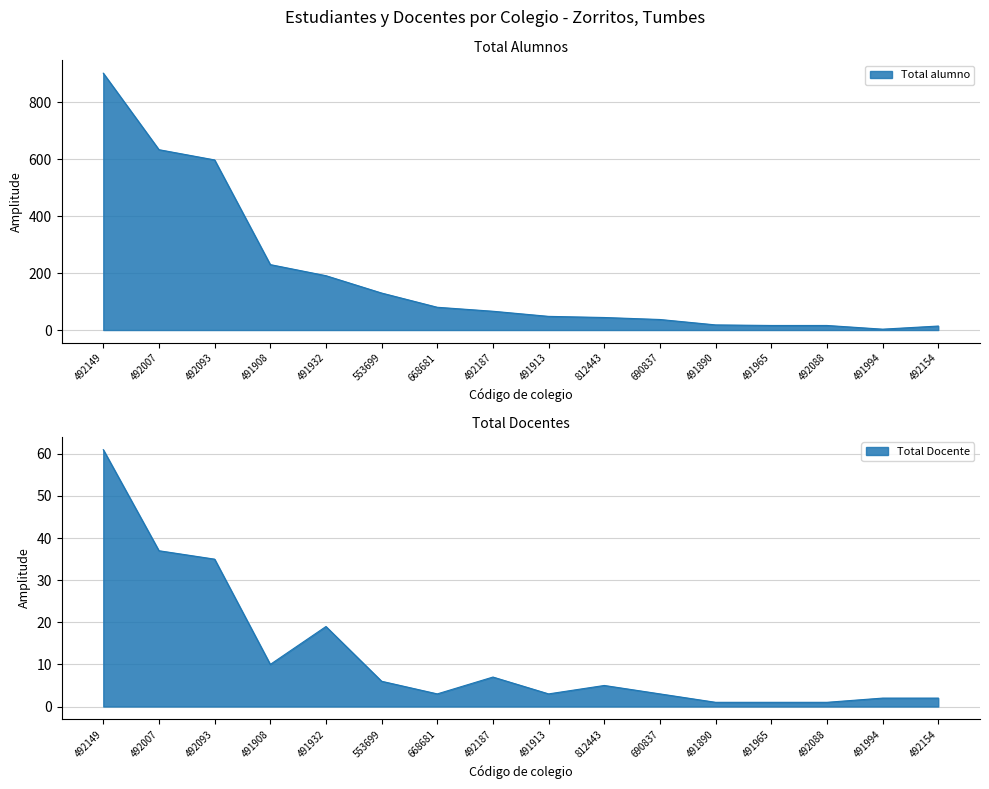

Where is Total alumno nearest to the value 453?

492093